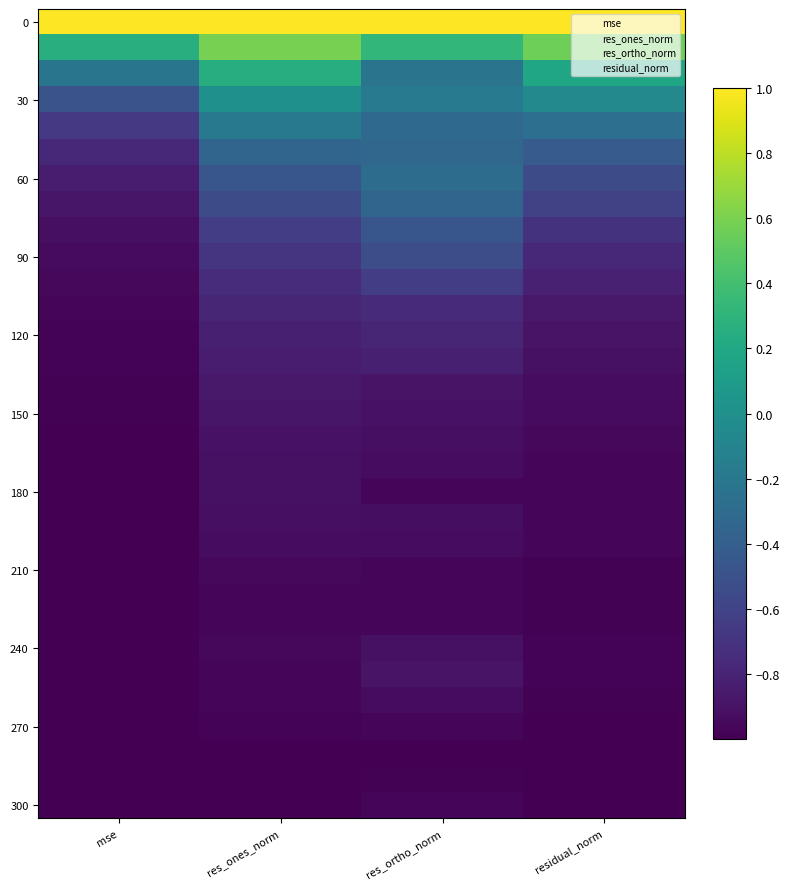

What is the maximum value shown in the chart?

1.0